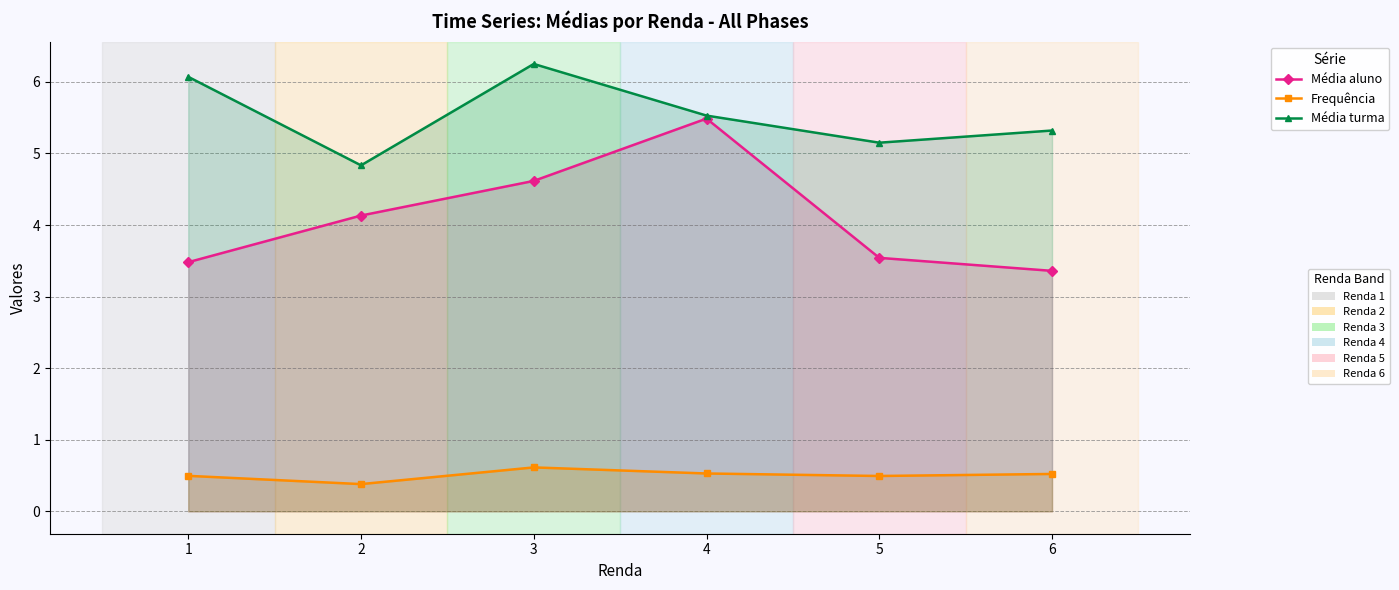

At which category is the sum across all series the highest?

4